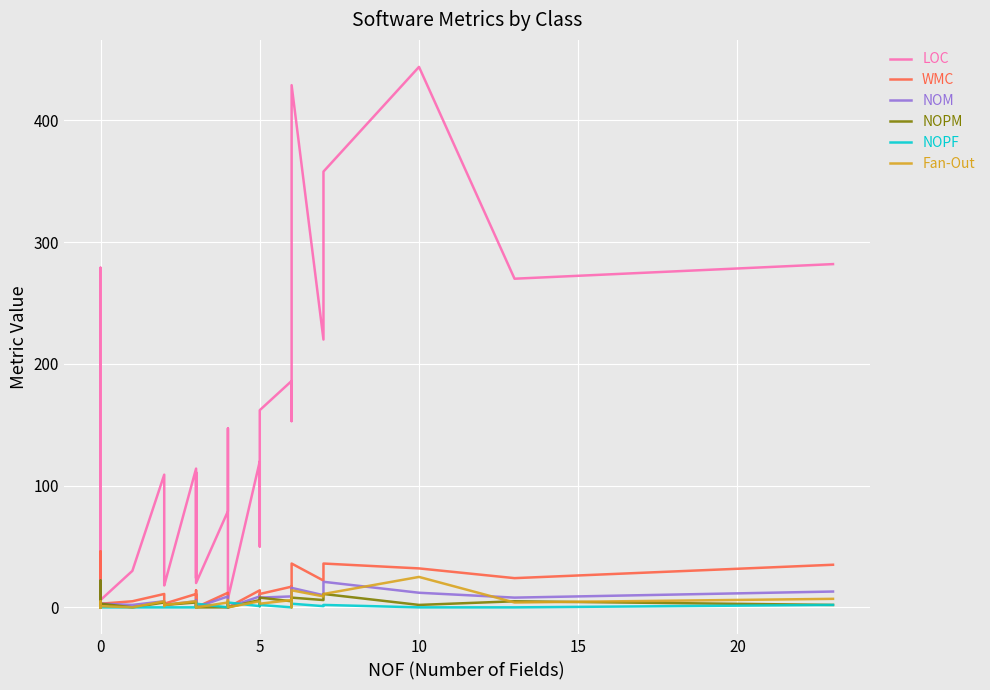

True or false: Fan-Out has a value of 14 at 0.

False